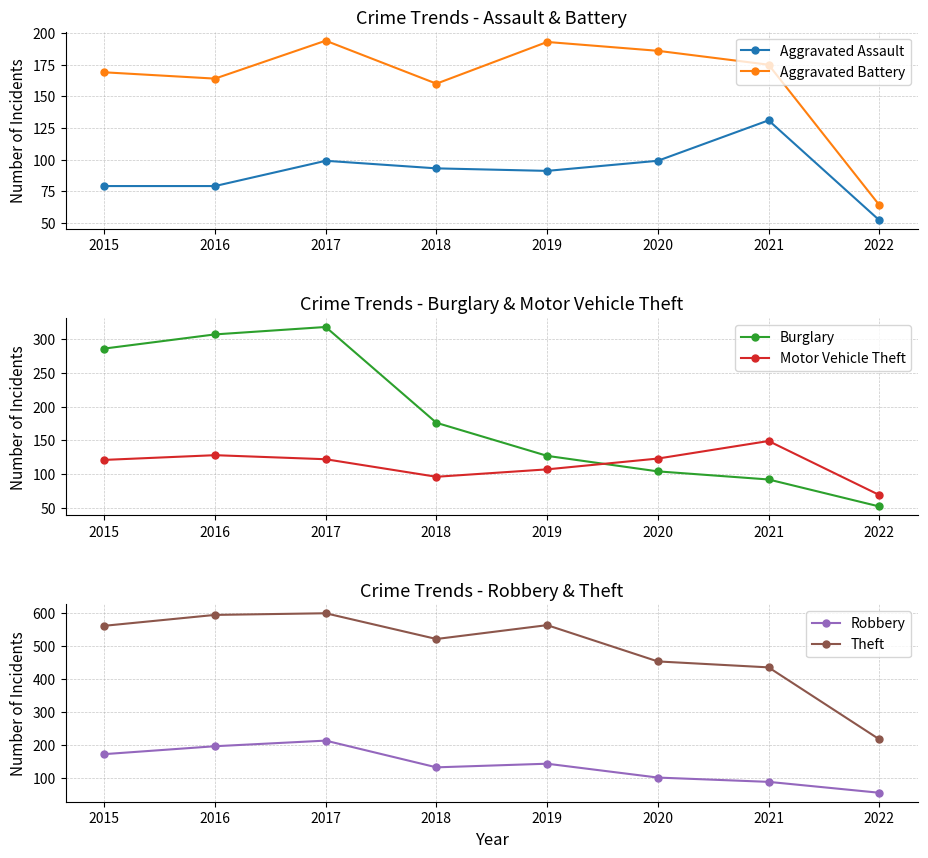

Reading left to right, list all the values displayed in this chart.

Aggravated Assault: 79	79	99	93	91	99	131	52
Aggravated Battery: 169	164	194	160	193	186	175	64
Burglary: 286	307	318	176	127	104	92	52
Motor Vehicle Theft: 121	128	122	96	107	123	149	69
Robbery: 172	196	213	132	143	101	88	55
Theft: 561	594	599	521	563	453	435	217